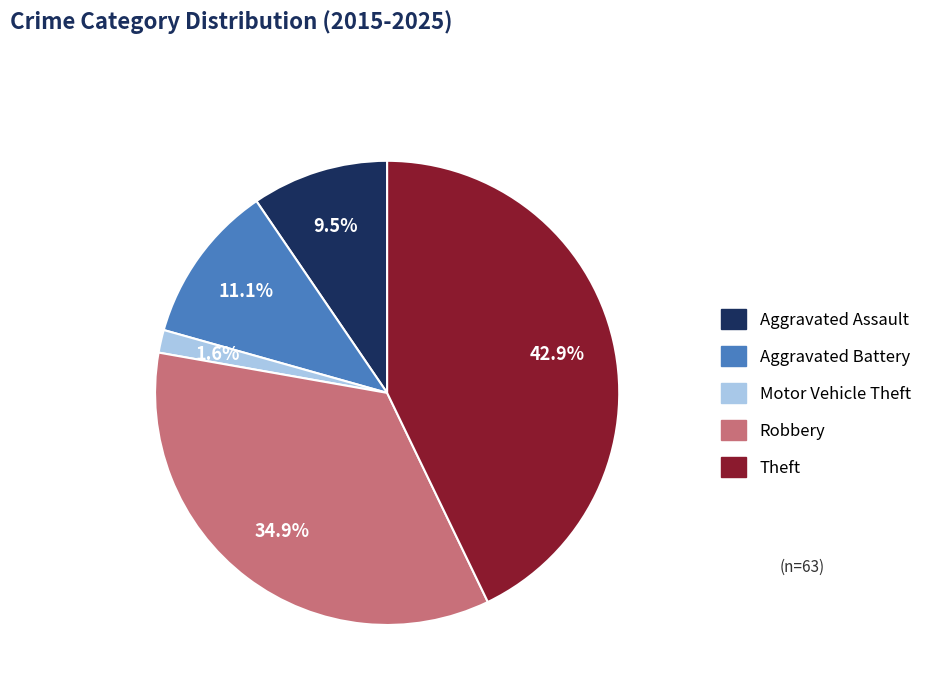

Count the number of slices in the pie.

5